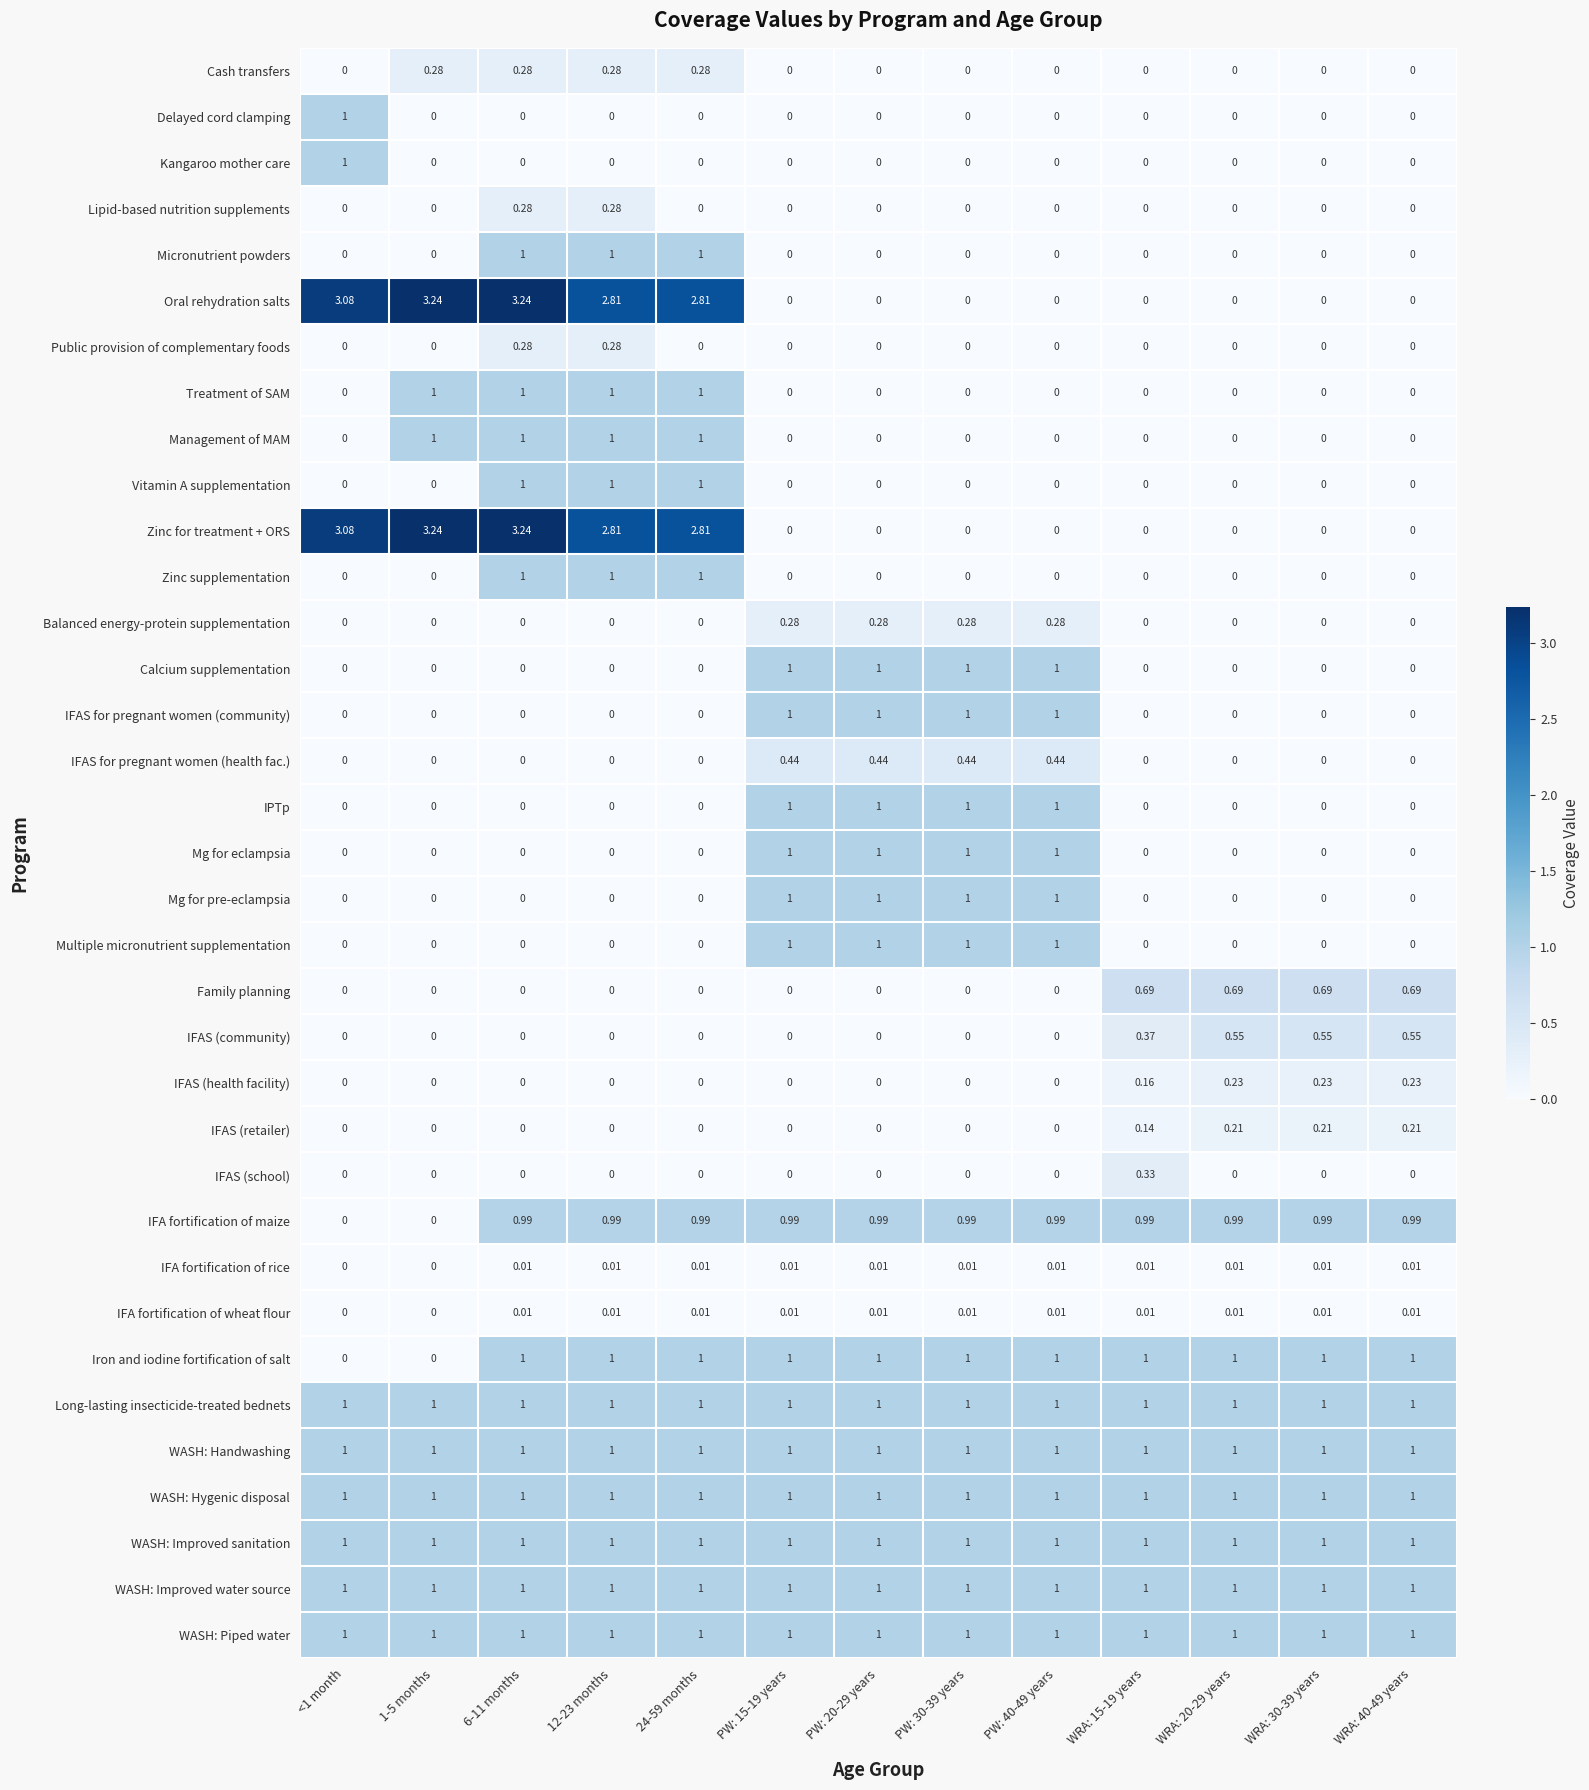

Reading right to left, extract all data points from this chart.

Cash transfers: WRA: 40-49 years=0.0	WRA: 30-39 years=0.0	WRA: 20-29 years=0.0	WRA: 15-19 years=0.0	PW: 40-49 years=0.0	PW: 30-39 years=0.0	PW: 20-29 years=0.0	PW: 15-19 years=0.0	24-59 months=0.3	12-23 months=0.3	6-11 months=0.3	1-5 months=0.3	<1 month=0.0
Delayed cord clamping: WRA: 40-49 years=0.0	WRA: 30-39 years=0.0	WRA: 20-29 years=0.0	WRA: 15-19 years=0.0	PW: 40-49 years=0.0	PW: 30-39 years=0.0	PW: 20-29 years=0.0	PW: 15-19 years=0.0	24-59 months=0.0	12-23 months=0.0	6-11 months=0.0	1-5 months=0.0	<1 month=1.0
Kangaroo mother care: WRA: 40-49 years=0.0	WRA: 30-39 years=0.0	WRA: 20-29 years=0.0	WRA: 15-19 years=0.0	PW: 40-49 years=0.0	PW: 30-39 years=0.0	PW: 20-29 years=0.0	PW: 15-19 years=0.0	24-59 months=0.0	12-23 months=0.0	6-11 months=0.0	1-5 months=0.0	<1 month=1.0
Lipid-based nutrition supplements: WRA: 40-49 years=0.0	WRA: 30-39 years=0.0	WRA: 20-29 years=0.0	WRA: 15-19 years=0.0	PW: 40-49 years=0.0	PW: 30-39 years=0.0	PW: 20-29 years=0.0	PW: 15-19 years=0.0	24-59 months=0.0	12-23 months=0.3	6-11 months=0.3	1-5 months=0.0	<1 month=0.0
Micronutrient powders: WRA: 40-49 years=0.0	WRA: 30-39 years=0.0	WRA: 20-29 years=0.0	WRA: 15-19 years=0.0	PW: 40-49 years=0.0	PW: 30-39 years=0.0	PW: 20-29 years=0.0	PW: 15-19 years=0.0	24-59 months=1.0	12-23 months=1.0	6-11 months=1.0	1-5 months=0.0	<1 month=0.0
Oral rehydration salts: WRA: 40-49 years=0.0	WRA: 30-39 years=0.0	WRA: 20-29 years=0.0	WRA: 15-19 years=0.0	PW: 40-49 years=0.0	PW: 30-39 years=0.0	PW: 20-29 years=0.0	PW: 15-19 years=0.0	24-59 months=2.8	12-23 months=2.8	6-11 months=3.2	1-5 months=3.2	<1 month=3.1
Public provision of complementary foods: WRA: 40-49 years=0.0	WRA: 30-39 years=0.0	WRA: 20-29 years=0.0	WRA: 15-19 years=0.0	PW: 40-49 years=0.0	PW: 30-39 years=0.0	PW: 20-29 years=0.0	PW: 15-19 years=0.0	24-59 months=0.0	12-23 months=0.3	6-11 months=0.3	1-5 months=0.0	<1 month=0.0
Treatment of SAM: WRA: 40-49 years=0.0	WRA: 30-39 years=0.0	WRA: 20-29 years=0.0	WRA: 15-19 years=0.0	PW: 40-49 years=0.0	PW: 30-39 years=0.0	PW: 20-29 years=0.0	PW: 15-19 years=0.0	24-59 months=1.0	12-23 months=1.0	6-11 months=1.0	1-5 months=1.0	<1 month=0.0
Management of MAM: WRA: 40-49 years=0.0	WRA: 30-39 years=0.0	WRA: 20-29 years=0.0	WRA: 15-19 years=0.0	PW: 40-49 years=0.0	PW: 30-39 years=0.0	PW: 20-29 years=0.0	PW: 15-19 years=0.0	24-59 months=1.0	12-23 months=1.0	6-11 months=1.0	1-5 months=1.0	<1 month=0.0
Vitamin A supplementation: WRA: 40-49 years=0.0	WRA: 30-39 years=0.0	WRA: 20-29 years=0.0	WRA: 15-19 years=0.0	PW: 40-49 years=0.0	PW: 30-39 years=0.0	PW: 20-29 years=0.0	PW: 15-19 years=0.0	24-59 months=1.0	12-23 months=1.0	6-11 months=1.0	1-5 months=0.0	<1 month=0.0
Zinc for treatment + ORS: WRA: 40-49 years=0.0	WRA: 30-39 years=0.0	WRA: 20-29 years=0.0	WRA: 15-19 years=0.0	PW: 40-49 years=0.0	PW: 30-39 years=0.0	PW: 20-29 years=0.0	PW: 15-19 years=0.0	24-59 months=2.8	12-23 months=2.8	6-11 months=3.2	1-5 months=3.2	<1 month=3.1
Zinc supplementation: WRA: 40-49 years=0.0	WRA: 30-39 years=0.0	WRA: 20-29 years=0.0	WRA: 15-19 years=0.0	PW: 40-49 years=0.0	PW: 30-39 years=0.0	PW: 20-29 years=0.0	PW: 15-19 years=0.0	24-59 months=1.0	12-23 months=1.0	6-11 months=1.0	1-5 months=0.0	<1 month=0.0
Balanced energy-protein supplementation: WRA: 40-49 years=0.0	WRA: 30-39 years=0.0	WRA: 20-29 years=0.0	WRA: 15-19 years=0.0	PW: 40-49 years=0.3	PW: 30-39 years=0.3	PW: 20-29 years=0.3	PW: 15-19 years=0.3	24-59 months=0.0	12-23 months=0.0	6-11 months=0.0	1-5 months=0.0	<1 month=0.0
Calcium supplementation: WRA: 40-49 years=0.0	WRA: 30-39 years=0.0	WRA: 20-29 years=0.0	WRA: 15-19 years=0.0	PW: 40-49 years=1.0	PW: 30-39 years=1.0	PW: 20-29 years=1.0	PW: 15-19 years=1.0	24-59 months=0.0	12-23 months=0.0	6-11 months=0.0	1-5 months=0.0	<1 month=0.0
IFAS for pregnant women (community): WRA: 40-49 years=0.0	WRA: 30-39 years=0.0	WRA: 20-29 years=0.0	WRA: 15-19 years=0.0	PW: 40-49 years=1.0	PW: 30-39 years=1.0	PW: 20-29 years=1.0	PW: 15-19 years=1.0	24-59 months=0.0	12-23 months=0.0	6-11 months=0.0	1-5 months=0.0	<1 month=0.0
IFAS for pregnant women (health fac.): WRA: 40-49 years=0.0	WRA: 30-39 years=0.0	WRA: 20-29 years=0.0	WRA: 15-19 years=0.0	PW: 40-49 years=0.4	PW: 30-39 years=0.4	PW: 20-29 years=0.4	PW: 15-19 years=0.4	24-59 months=0.0	12-23 months=0.0	6-11 months=0.0	1-5 months=0.0	<1 month=0.0
IPTp: WRA: 40-49 years=0.0	WRA: 30-39 years=0.0	WRA: 20-29 years=0.0	WRA: 15-19 years=0.0	PW: 40-49 years=1.0	PW: 30-39 years=1.0	PW: 20-29 years=1.0	PW: 15-19 years=1.0	24-59 months=0.0	12-23 months=0.0	6-11 months=0.0	1-5 months=0.0	<1 month=0.0
Mg for eclampsia: WRA: 40-49 years=0.0	WRA: 30-39 years=0.0	WRA: 20-29 years=0.0	WRA: 15-19 years=0.0	PW: 40-49 years=1.0	PW: 30-39 years=1.0	PW: 20-29 years=1.0	PW: 15-19 years=1.0	24-59 months=0.0	12-23 months=0.0	6-11 months=0.0	1-5 months=0.0	<1 month=0.0
Mg for pre-eclampsia: WRA: 40-49 years=0.0	WRA: 30-39 years=0.0	WRA: 20-29 years=0.0	WRA: 15-19 years=0.0	PW: 40-49 years=1.0	PW: 30-39 years=1.0	PW: 20-29 years=1.0	PW: 15-19 years=1.0	24-59 months=0.0	12-23 months=0.0	6-11 months=0.0	1-5 months=0.0	<1 month=0.0
Multiple micronutrient supplementation: WRA: 40-49 years=0.0	WRA: 30-39 years=0.0	WRA: 20-29 years=0.0	WRA: 15-19 years=0.0	PW: 40-49 years=1.0	PW: 30-39 years=1.0	PW: 20-29 years=1.0	PW: 15-19 years=1.0	24-59 months=0.0	12-23 months=0.0	6-11 months=0.0	1-5 months=0.0	<1 month=0.0
Family planning: WRA: 40-49 years=0.7	WRA: 30-39 years=0.7	WRA: 20-29 years=0.7	WRA: 15-19 years=0.7	PW: 40-49 years=0.0	PW: 30-39 years=0.0	PW: 20-29 years=0.0	PW: 15-19 years=0.0	24-59 months=0.0	12-23 months=0.0	6-11 months=0.0	1-5 months=0.0	<1 month=0.0
IFAS (community): WRA: 40-49 years=0.6	WRA: 30-39 years=0.6	WRA: 20-29 years=0.6	WRA: 15-19 years=0.4	PW: 40-49 years=0.0	PW: 30-39 years=0.0	PW: 20-29 years=0.0	PW: 15-19 years=0.0	24-59 months=0.0	12-23 months=0.0	6-11 months=0.0	1-5 months=0.0	<1 month=0.0
IFAS (health facility): WRA: 40-49 years=0.2	WRA: 30-39 years=0.2	WRA: 20-29 years=0.2	WRA: 15-19 years=0.2	PW: 40-49 years=0.0	PW: 30-39 years=0.0	PW: 20-29 years=0.0	PW: 15-19 years=0.0	24-59 months=0.0	12-23 months=0.0	6-11 months=0.0	1-5 months=0.0	<1 month=0.0
IFAS (retailer): WRA: 40-49 years=0.2	WRA: 30-39 years=0.2	WRA: 20-29 years=0.2	WRA: 15-19 years=0.1	PW: 40-49 years=0.0	PW: 30-39 years=0.0	PW: 20-29 years=0.0	PW: 15-19 years=0.0	24-59 months=0.0	12-23 months=0.0	6-11 months=0.0	1-5 months=0.0	<1 month=0.0
IFAS (school): WRA: 40-49 years=0.0	WRA: 30-39 years=0.0	WRA: 20-29 years=0.0	WRA: 15-19 years=0.3	PW: 40-49 years=0.0	PW: 30-39 years=0.0	PW: 20-29 years=0.0	PW: 15-19 years=0.0	24-59 months=0.0	12-23 months=0.0	6-11 months=0.0	1-5 months=0.0	<1 month=0.0
IFA fortification of maize: WRA: 40-49 years=1.0	WRA: 30-39 years=1.0	WRA: 20-29 years=1.0	WRA: 15-19 years=1.0	PW: 40-49 years=1.0	PW: 30-39 years=1.0	PW: 20-29 years=1.0	PW: 15-19 years=1.0	24-59 months=1.0	12-23 months=1.0	6-11 months=1.0	1-5 months=0.0	<1 month=0.0
IFA fortification of rice: WRA: 40-49 years=0.0	WRA: 30-39 years=0.0	WRA: 20-29 years=0.0	WRA: 15-19 years=0.0	PW: 40-49 years=0.0	PW: 30-39 years=0.0	PW: 20-29 years=0.0	PW: 15-19 years=0.0	24-59 months=0.0	12-23 months=0.0	6-11 months=0.0	1-5 months=0.0	<1 month=0.0
IFA fortification of wheat flour: WRA: 40-49 years=0.0	WRA: 30-39 years=0.0	WRA: 20-29 years=0.0	WRA: 15-19 years=0.0	PW: 40-49 years=0.0	PW: 30-39 years=0.0	PW: 20-29 years=0.0	PW: 15-19 years=0.0	24-59 months=0.0	12-23 months=0.0	6-11 months=0.0	1-5 months=0.0	<1 month=0.0
Iron and iodine fortification of salt: WRA: 40-49 years=1.0	WRA: 30-39 years=1.0	WRA: 20-29 years=1.0	WRA: 15-19 years=1.0	PW: 40-49 years=1.0	PW: 30-39 years=1.0	PW: 20-29 years=1.0	PW: 15-19 years=1.0	24-59 months=1.0	12-23 months=1.0	6-11 months=1.0	1-5 months=0.0	<1 month=0.0
Long-lasting insecticide-treated bednets: WRA: 40-49 years=1.0	WRA: 30-39 years=1.0	WRA: 20-29 years=1.0	WRA: 15-19 years=1.0	PW: 40-49 years=1.0	PW: 30-39 years=1.0	PW: 20-29 years=1.0	PW: 15-19 years=1.0	24-59 months=1.0	12-23 months=1.0	6-11 months=1.0	1-5 months=1.0	<1 month=1.0
WASH: Handwashing: WRA: 40-49 years=1.0	WRA: 30-39 years=1.0	WRA: 20-29 years=1.0	WRA: 15-19 years=1.0	PW: 40-49 years=1.0	PW: 30-39 years=1.0	PW: 20-29 years=1.0	PW: 15-19 years=1.0	24-59 months=1.0	12-23 months=1.0	6-11 months=1.0	1-5 months=1.0	<1 month=1.0
WASH: Hygenic disposal: WRA: 40-49 years=1.0	WRA: 30-39 years=1.0	WRA: 20-29 years=1.0	WRA: 15-19 years=1.0	PW: 40-49 years=1.0	PW: 30-39 years=1.0	PW: 20-29 years=1.0	PW: 15-19 years=1.0	24-59 months=1.0	12-23 months=1.0	6-11 months=1.0	1-5 months=1.0	<1 month=1.0
WASH: Improved sanitation: WRA: 40-49 years=1.0	WRA: 30-39 years=1.0	WRA: 20-29 years=1.0	WRA: 15-19 years=1.0	PW: 40-49 years=1.0	PW: 30-39 years=1.0	PW: 20-29 years=1.0	PW: 15-19 years=1.0	24-59 months=1.0	12-23 months=1.0	6-11 months=1.0	1-5 months=1.0	<1 month=1.0
WASH: Improved water source: WRA: 40-49 years=1.0	WRA: 30-39 years=1.0	WRA: 20-29 years=1.0	WRA: 15-19 years=1.0	PW: 40-49 years=1.0	PW: 30-39 years=1.0	PW: 20-29 years=1.0	PW: 15-19 years=1.0	24-59 months=1.0	12-23 months=1.0	6-11 months=1.0	1-5 months=1.0	<1 month=1.0
WASH: Piped water: WRA: 40-49 years=1.0	WRA: 30-39 years=1.0	WRA: 20-29 years=1.0	WRA: 15-19 years=1.0	PW: 40-49 years=1.0	PW: 30-39 years=1.0	PW: 20-29 years=1.0	PW: 15-19 years=1.0	24-59 months=1.0	12-23 months=1.0	6-11 months=1.0	1-5 months=1.0	<1 month=1.0